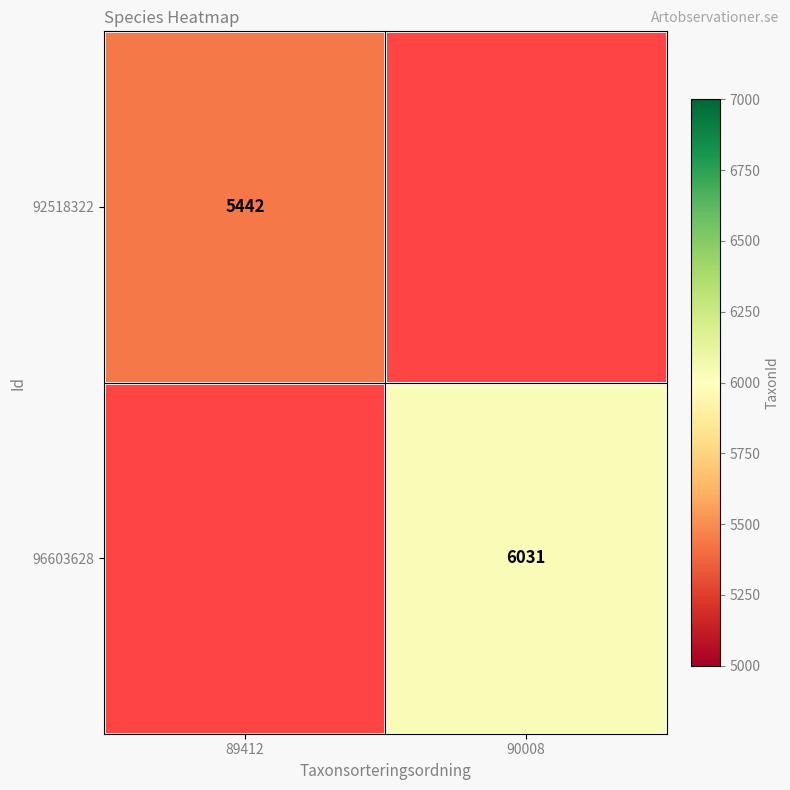

Is the value of 96603628 at 90008 greater than the value of 92518322 at 89412?

Yes